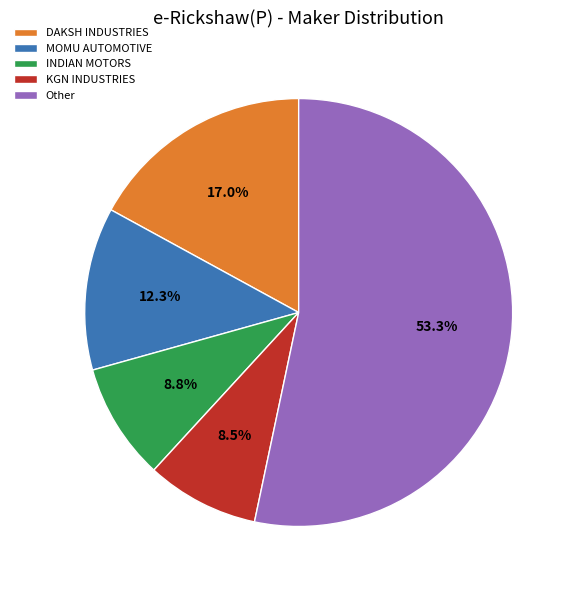

What percentage is the MOMU AUTOMOTIVE slice, to the nearest percent?

12%